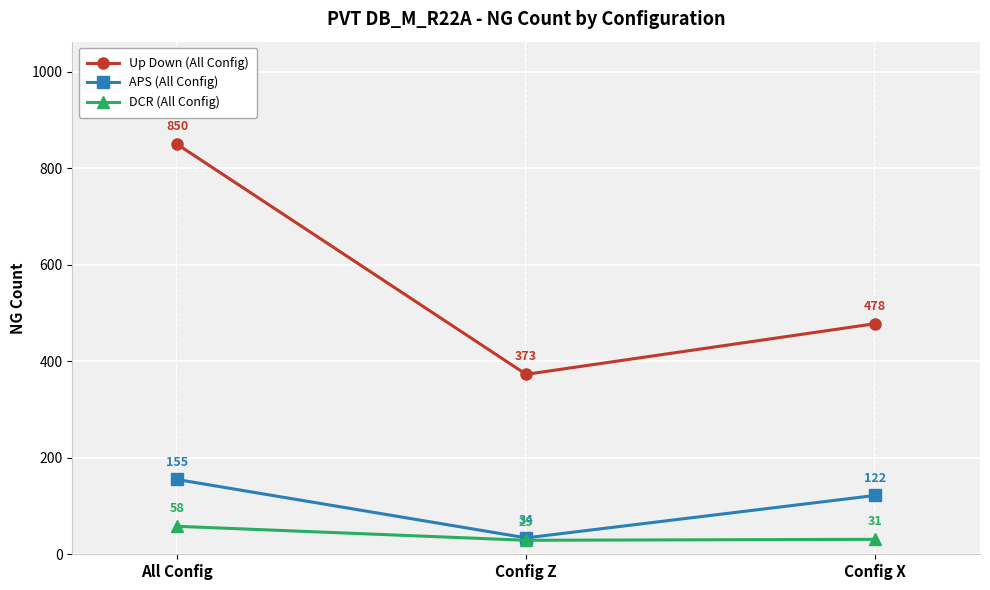

What position from the right is Config Z?

2